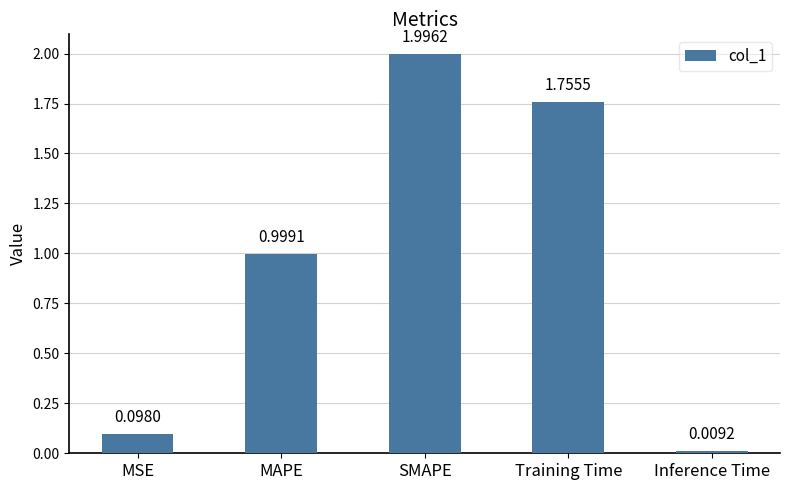

What is the difference between the values at Inference Time and MAPE?

1.0